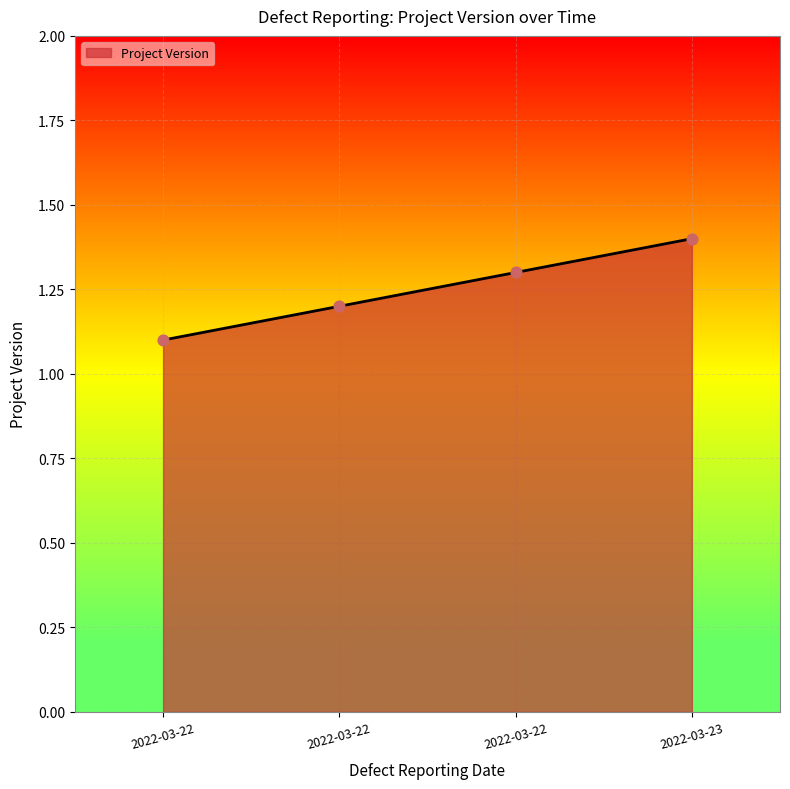

What is the ratio of the value at 2022-03-22 to the value at 2022-03-22?

1.1